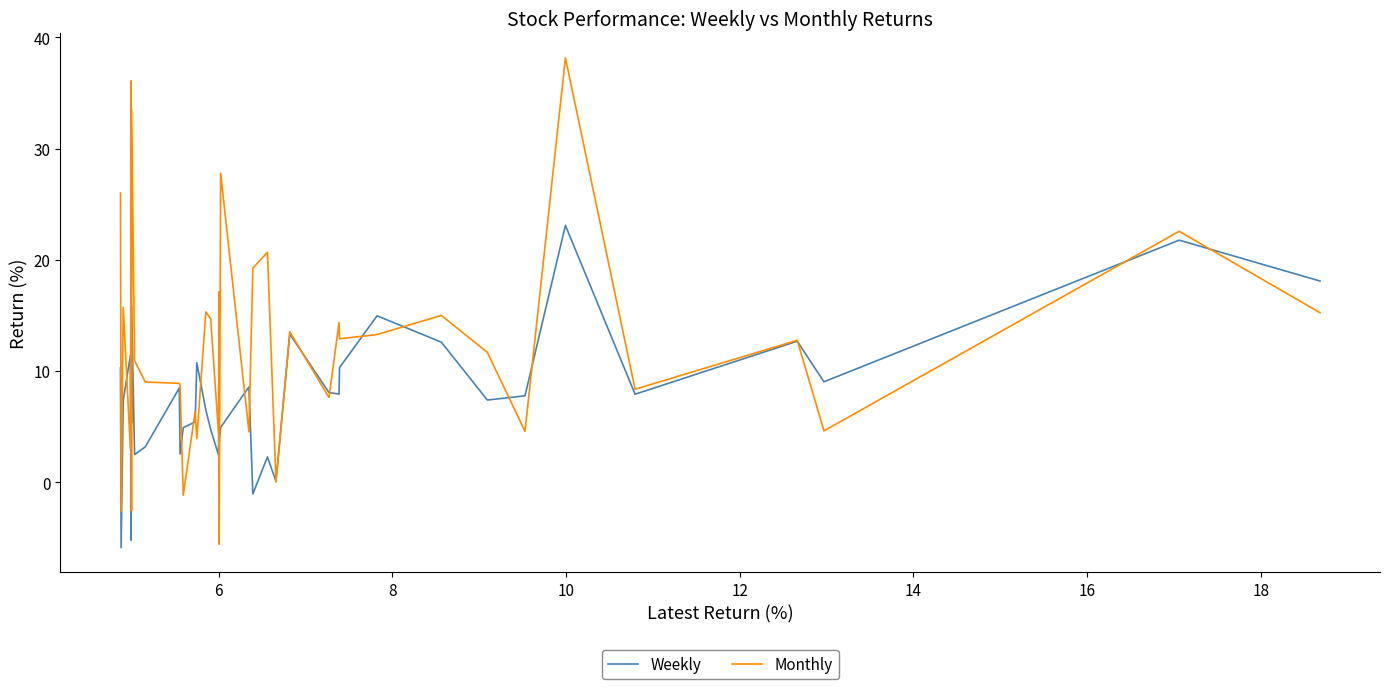

How many categories are shown in the chart?

40